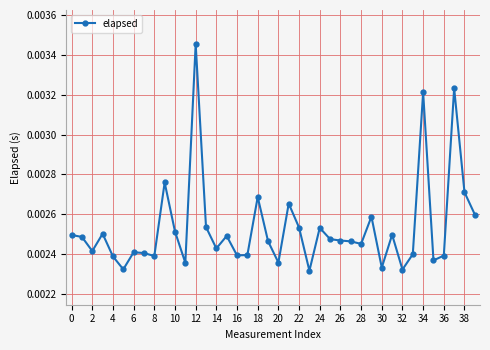

True or false: there are more than 0 points higher than both neighbors.

True